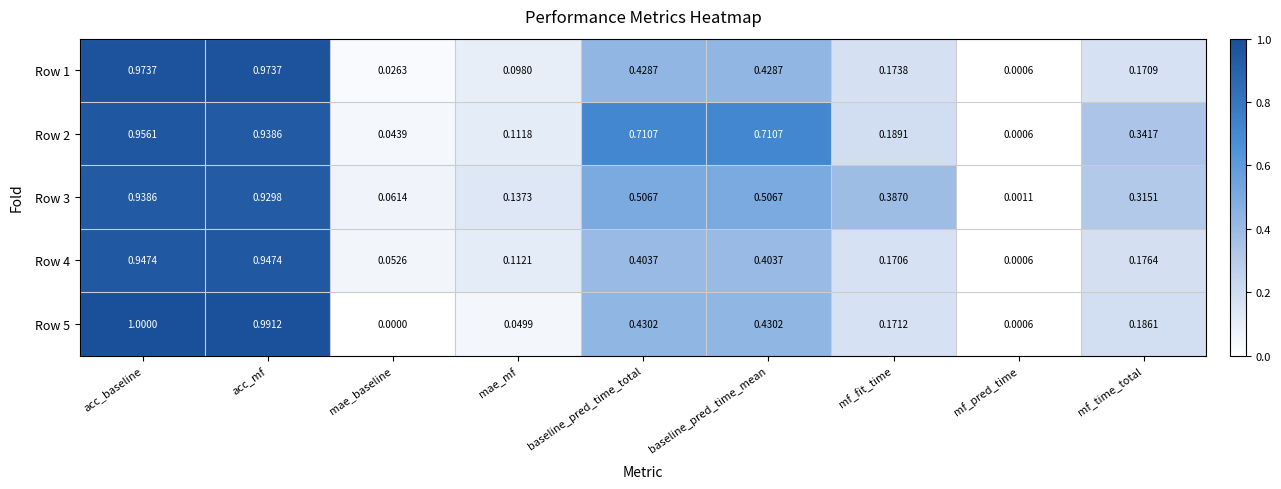

Is the value of Row 1 at mf_fit_time greater than the value of Row 3 at acc_mf?

No